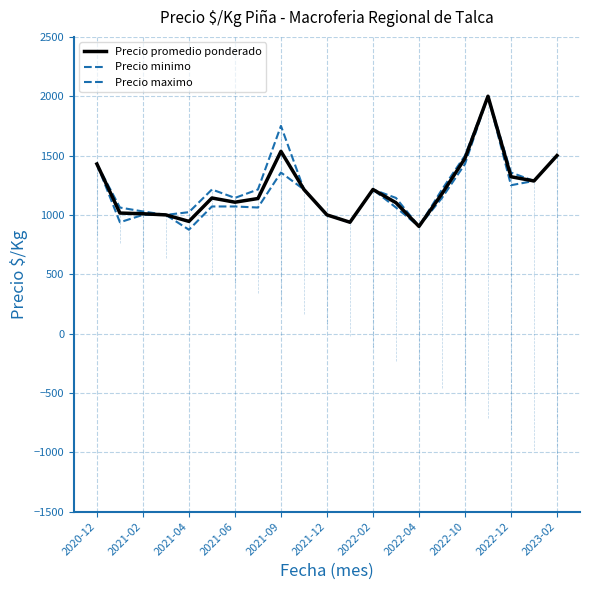

Is this an area chart (filled region under the line)?

No